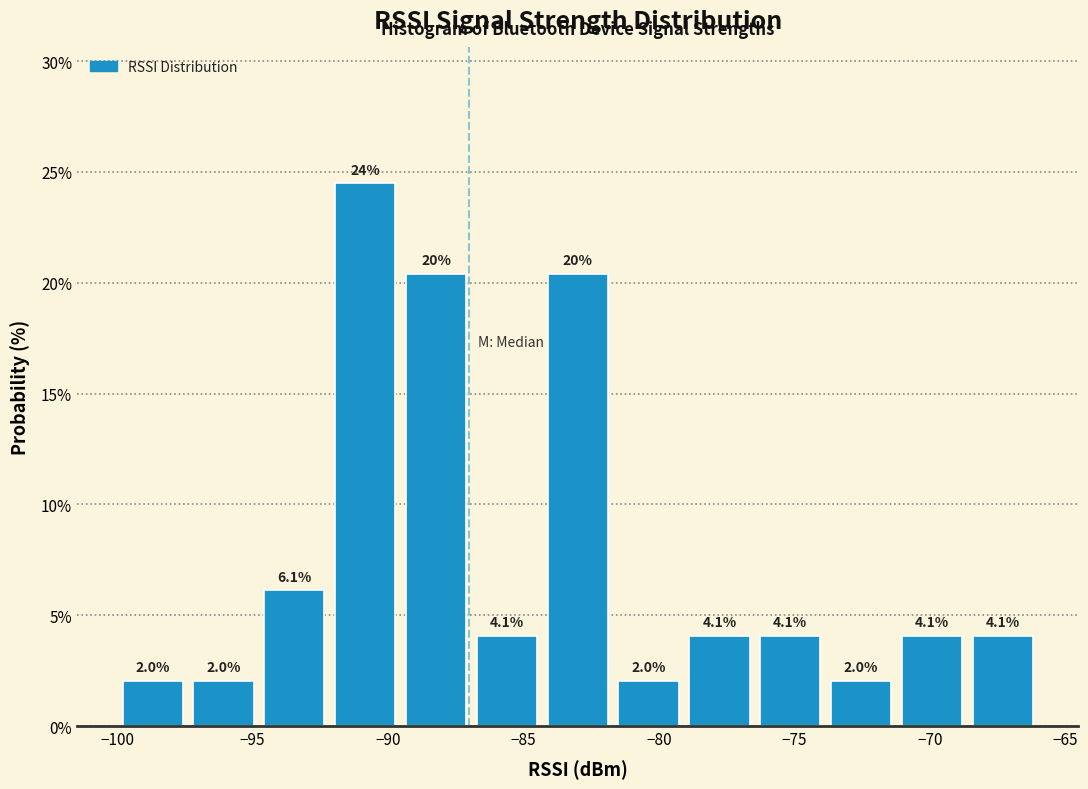

Which range on the x-axis has the tallest bar?

-92.0 to -89.5